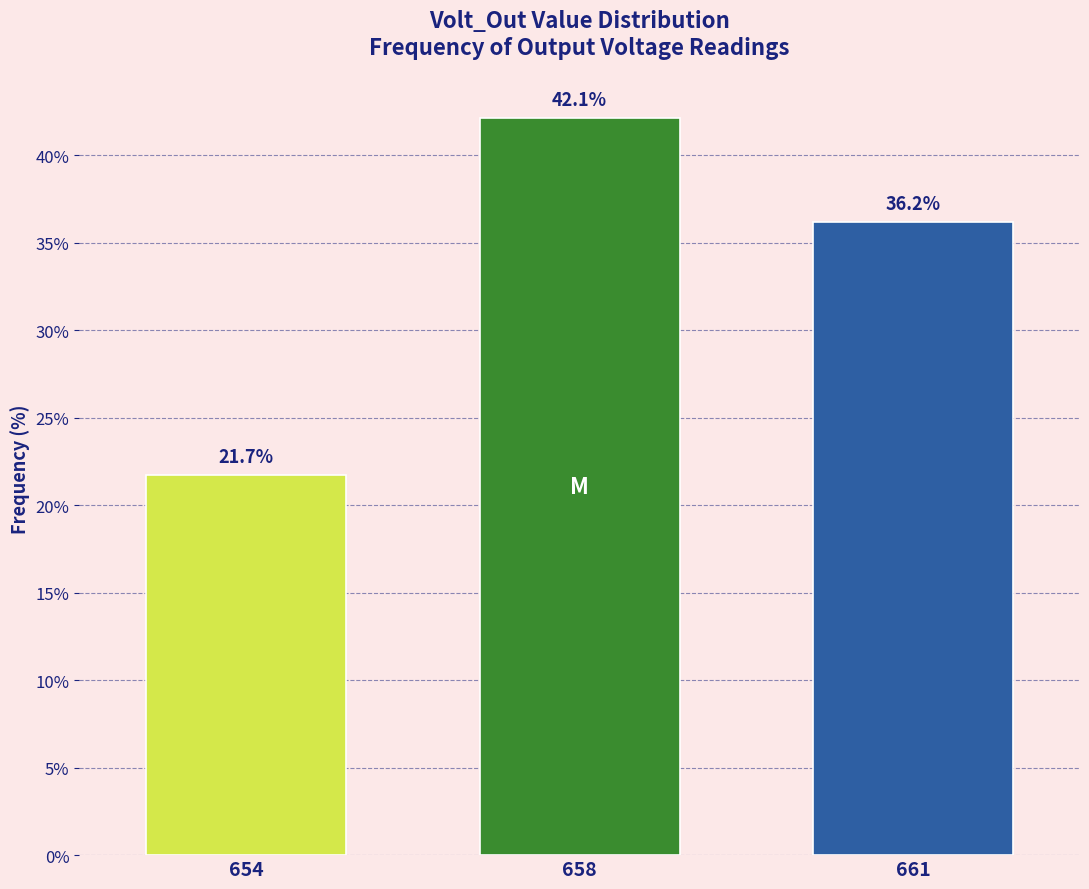

Reading right to left, extract all data points from this chart.

36.2	42.1	21.7